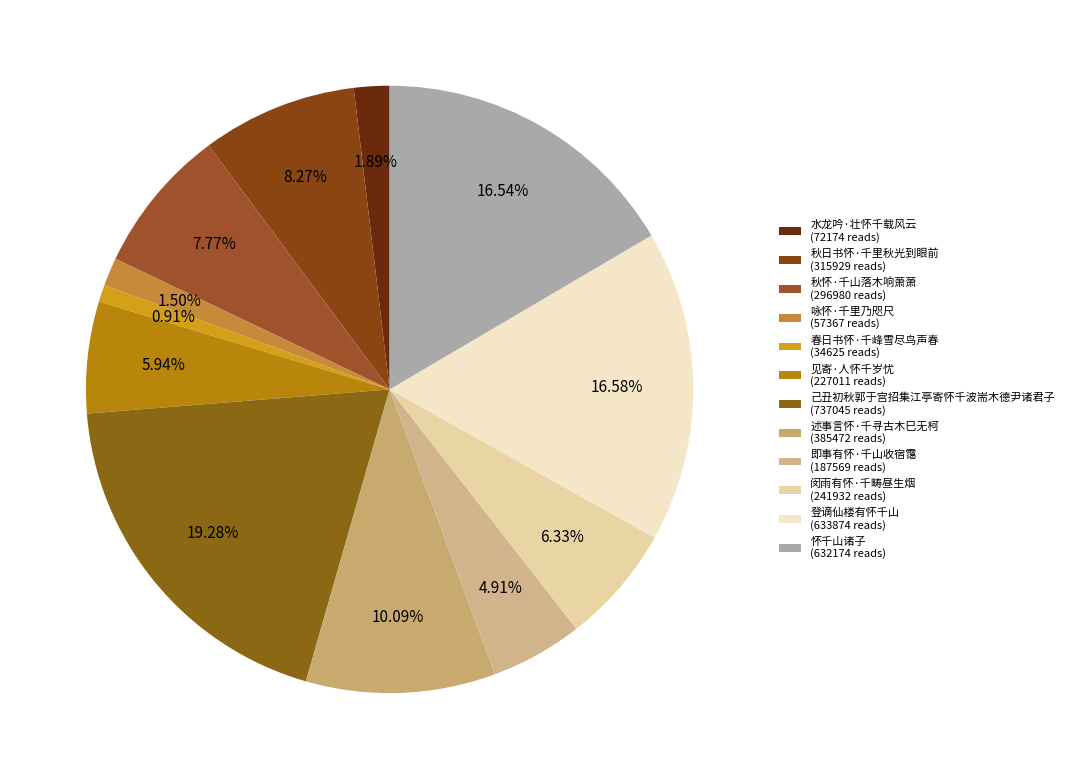

What is the smallest slice in the pie chart?

春日书怀·千峰雪尽鸟声春